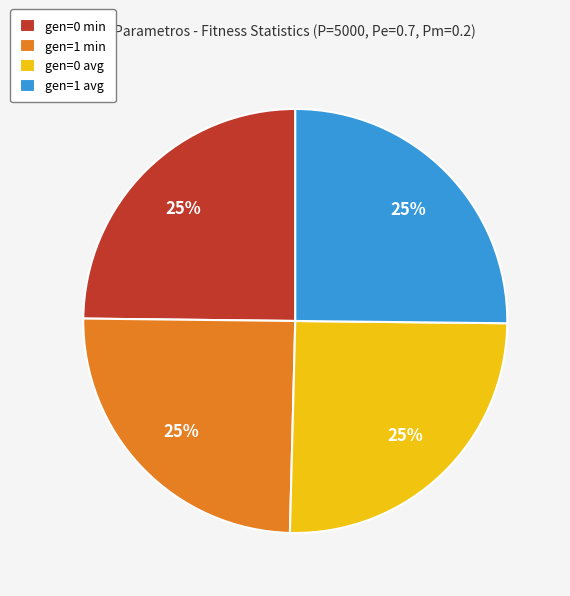

Approximately how many times larger is the value at gen=0 avg compared to gen=1 avg?

1.0